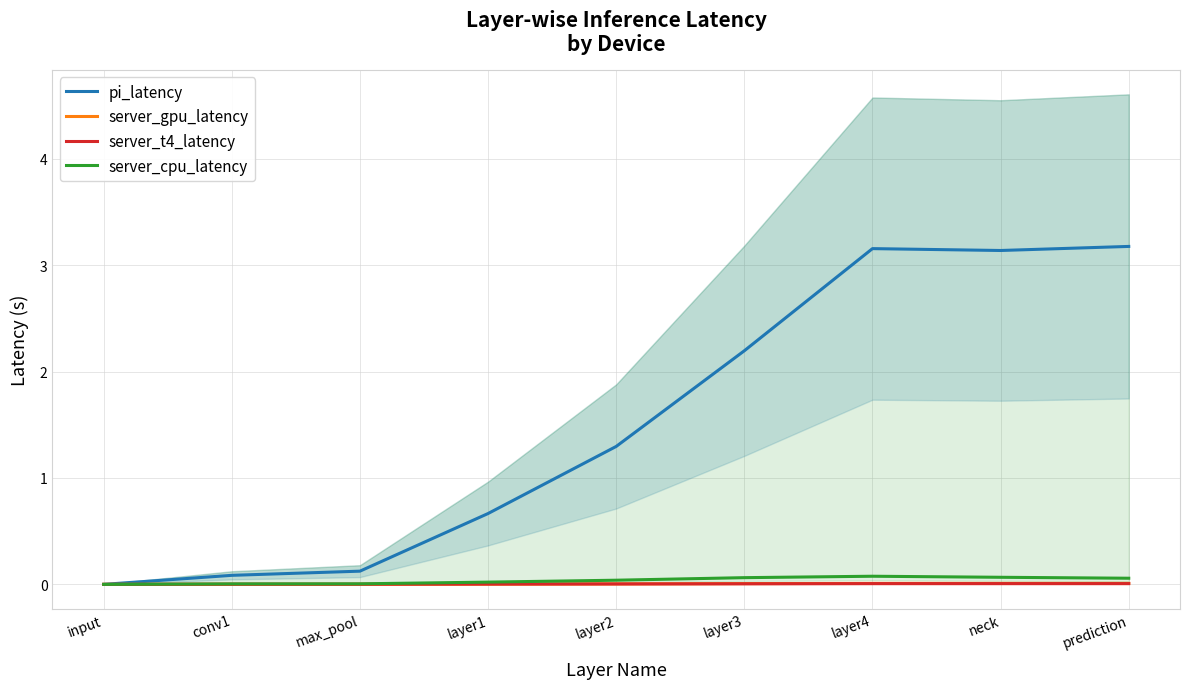

Is this an area chart (filled region under the line)?

No